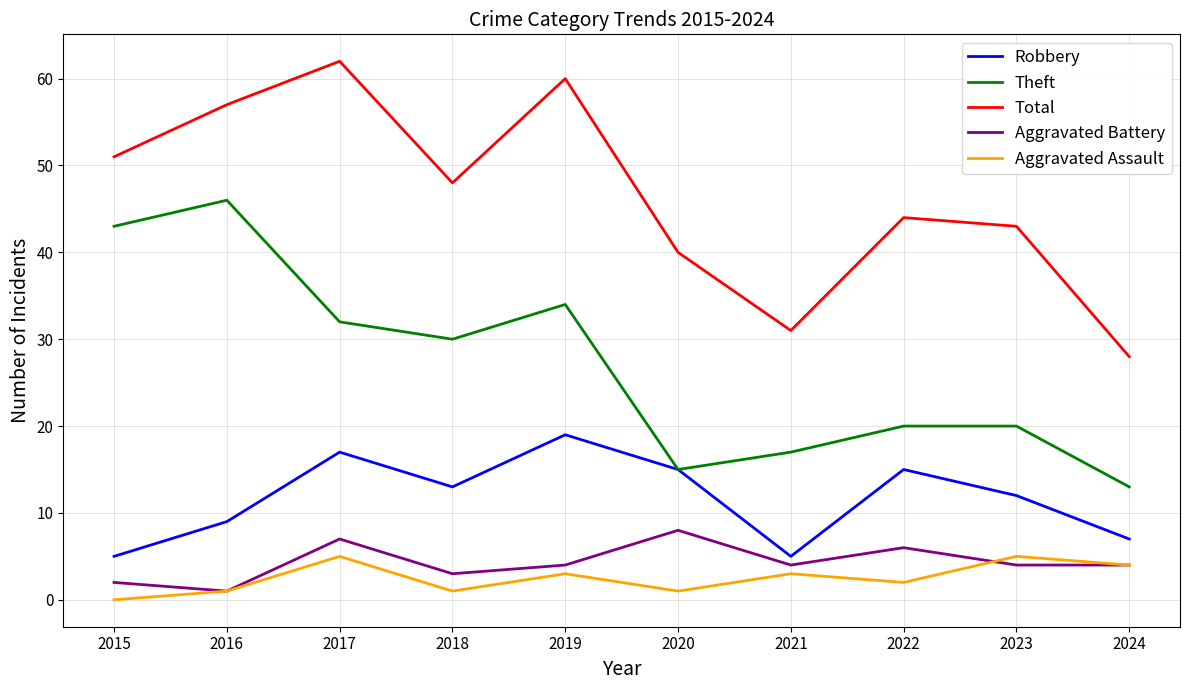

True or false: Theft and Aggravated Assault intersect in this chart.

False